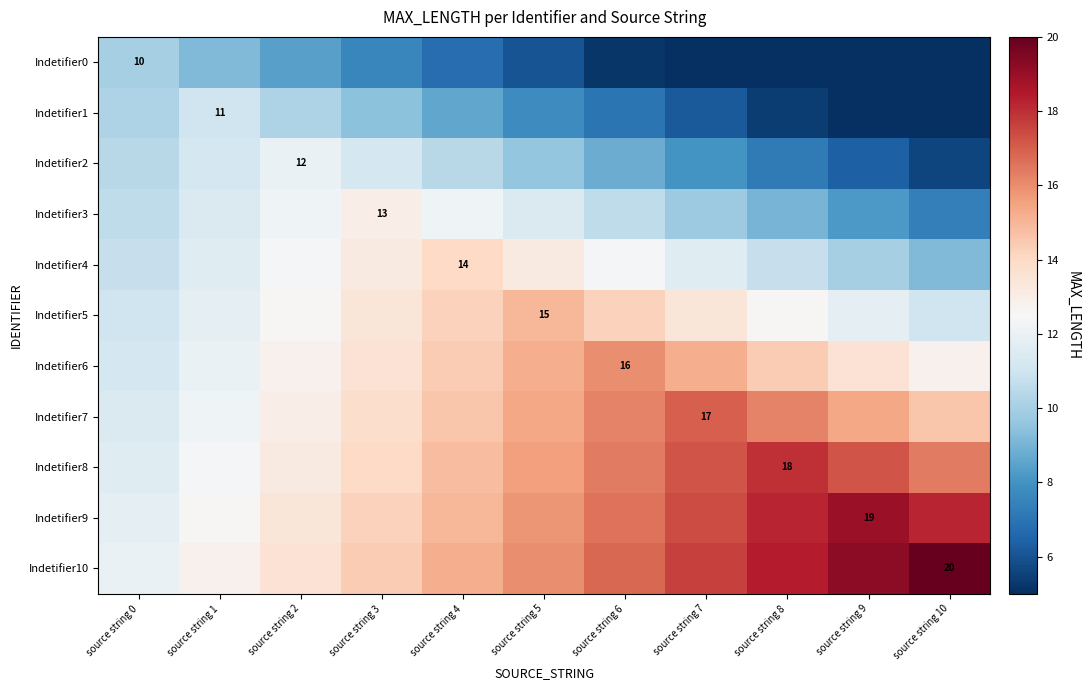

How many data points in Indetifier10 are less than 16?

5